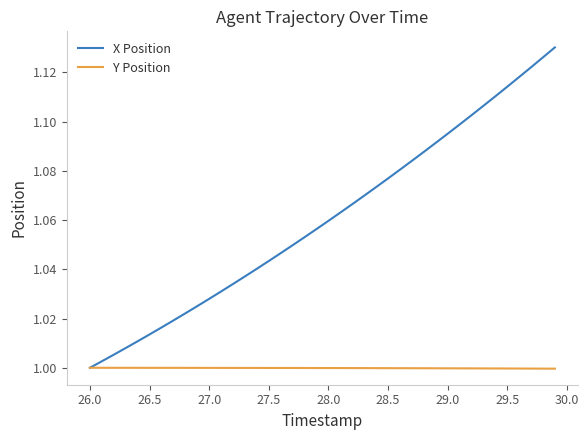

List the series in order of their peak value, lowest first.

Y Position, X Position